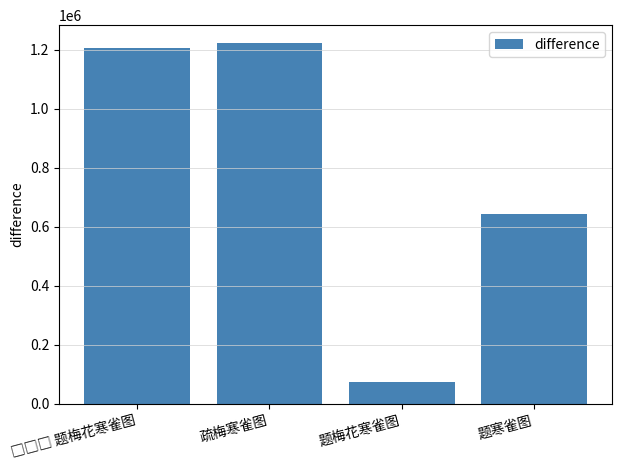

Reading left to right, list all the values displayed in this chart.

1207230	1222498	73678	643568